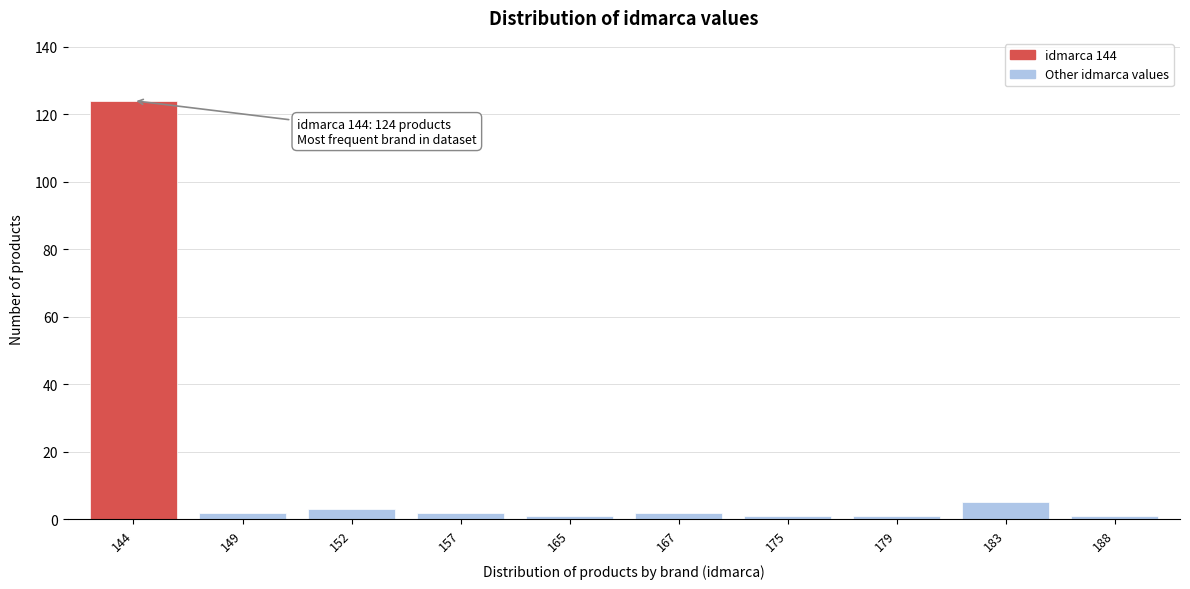

Reading left to right, list all the values displayed in this chart.

144=124	149=2	152=3	157=2	165=1	167=2	175=1	179=1	183=5	188=1